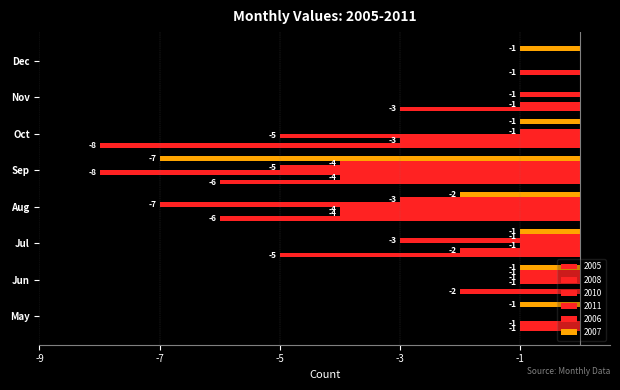

Count the number of data series in this chart.

6